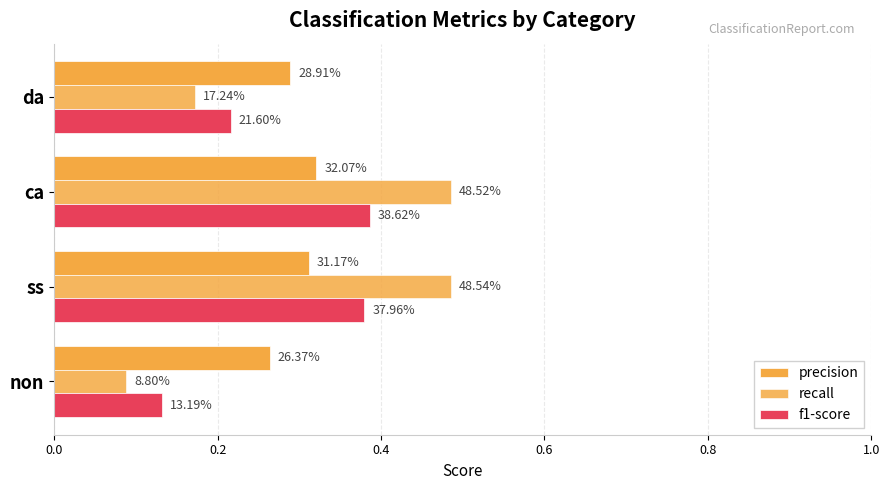

Are the bars horizontal?

Yes